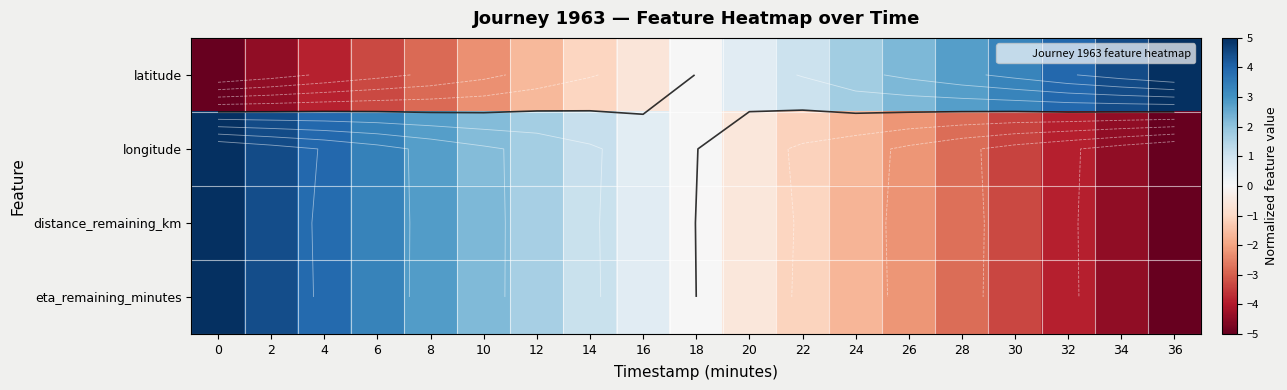

Is it true that longitude equals 2.2 at 10?

True